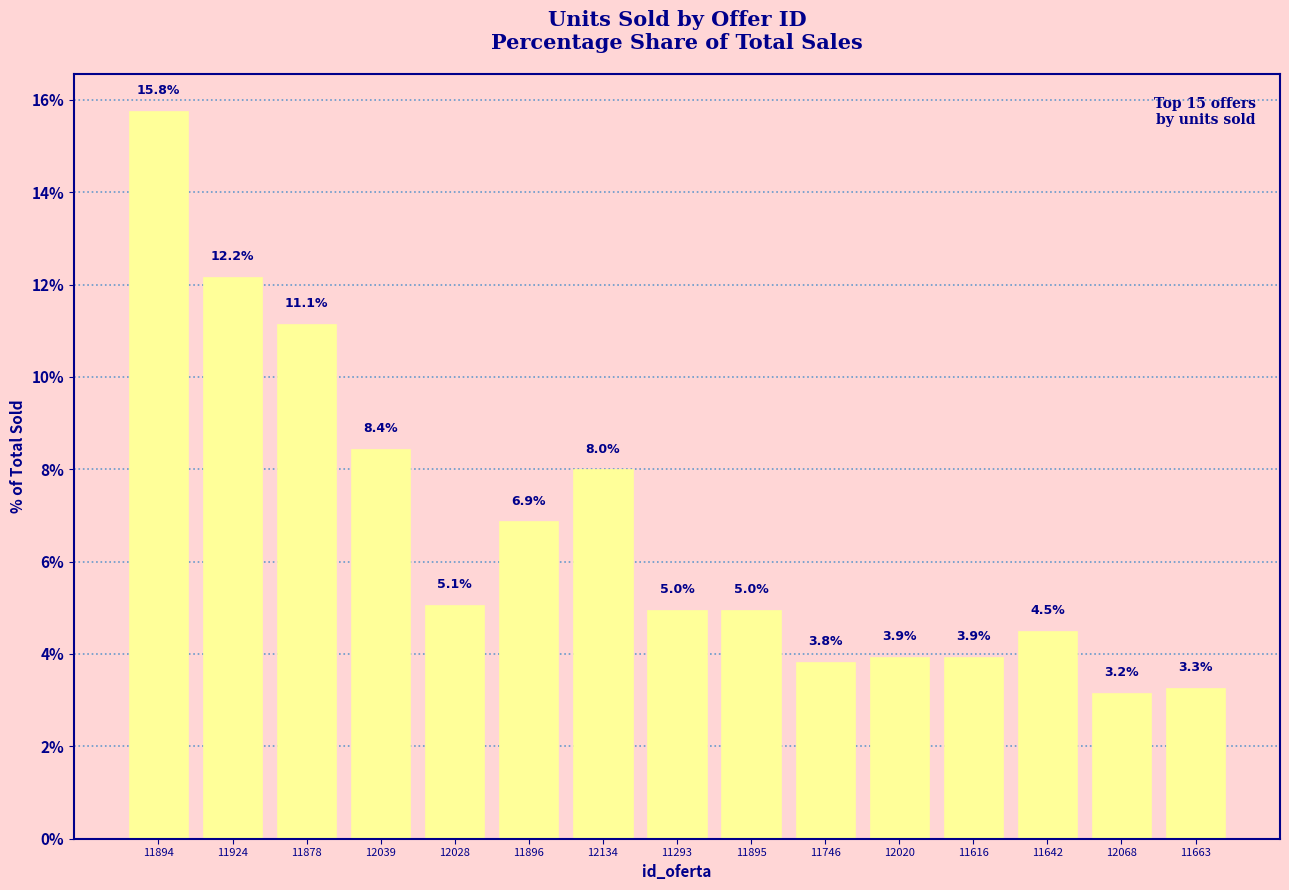

True or false: the data shows 2.2 at 11746.

False